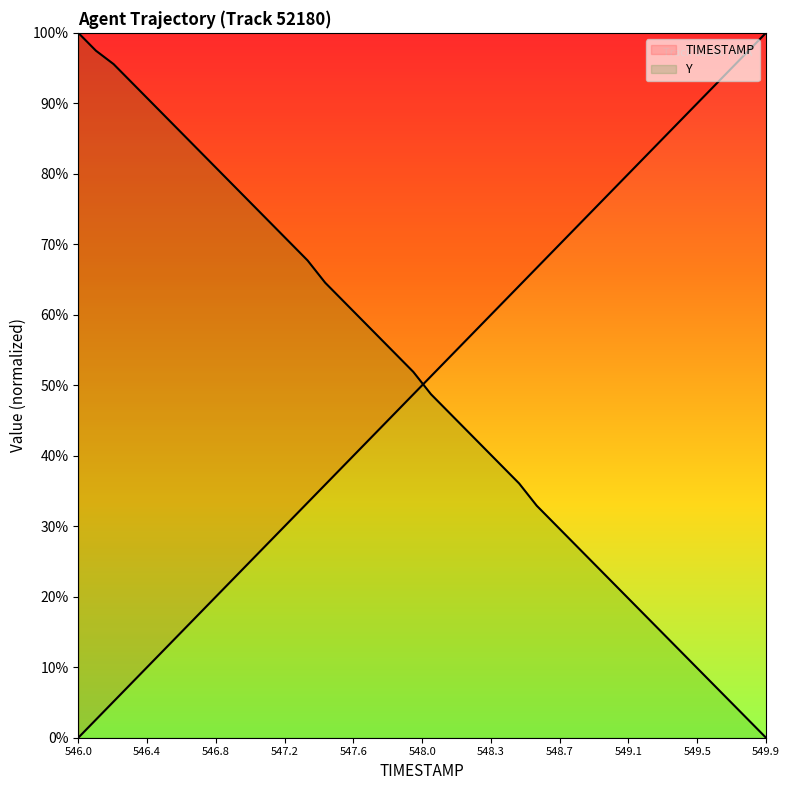

Count the number of categories in the chart.

40